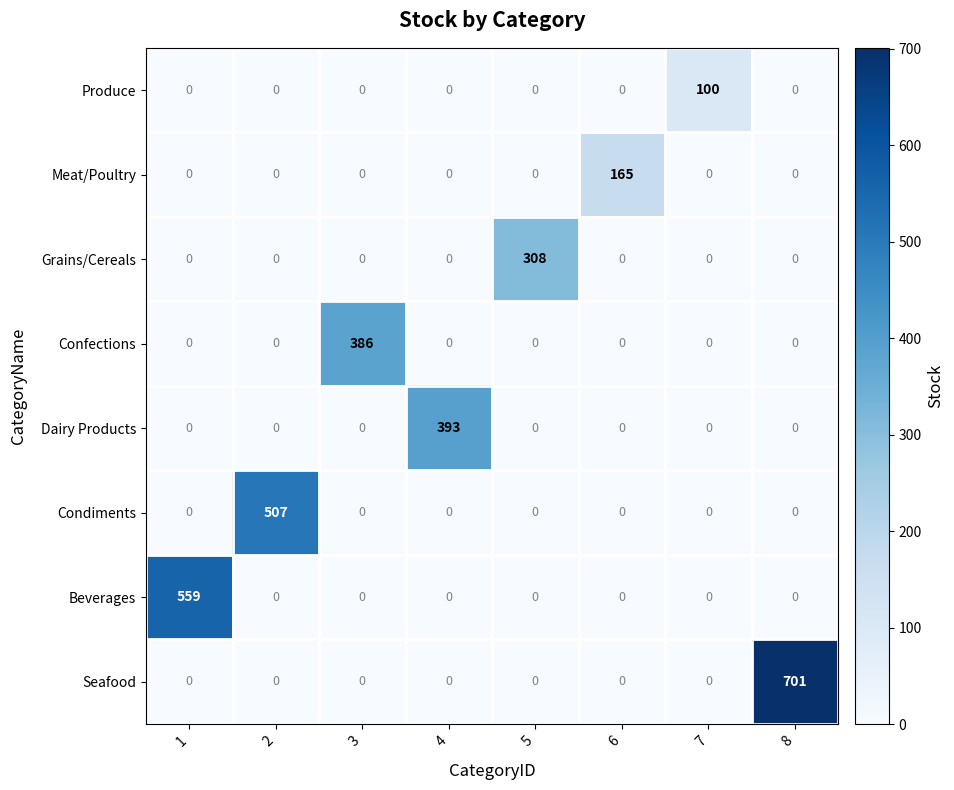

What is the difference between the highest and lowest values at 4?

393